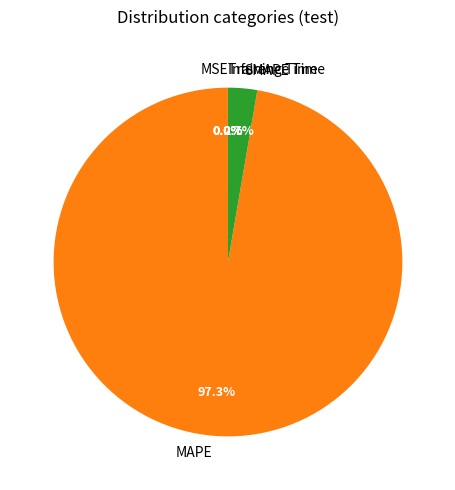

Does any single category account for the majority?

Yes